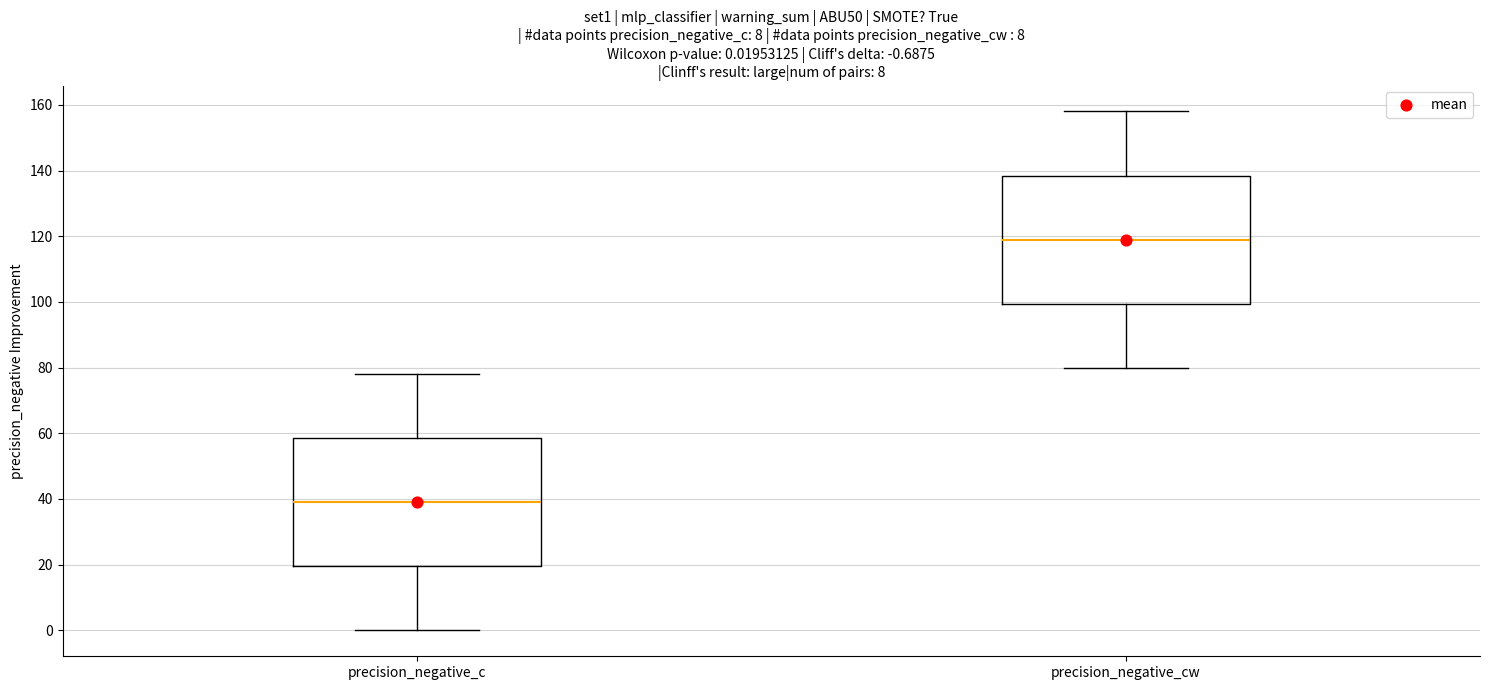

Which box's median line is the lowest?

precision_negative_c